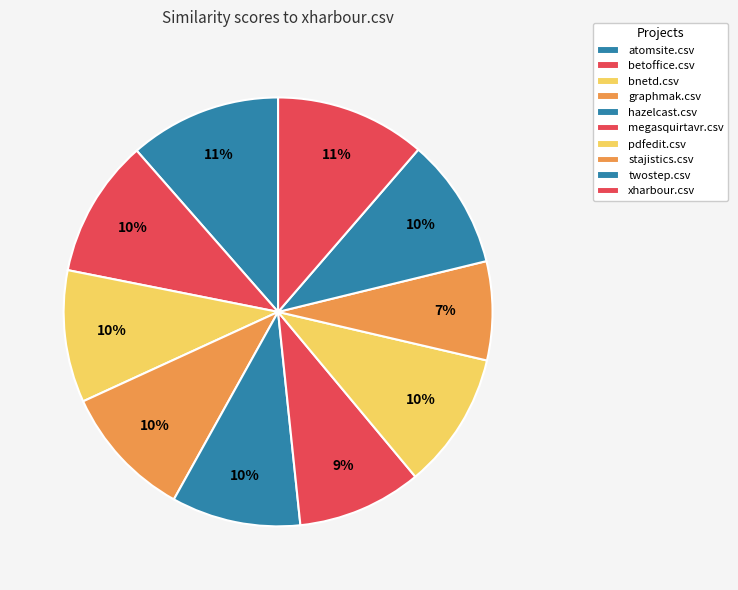

Is there a majority slice in this chart?

No